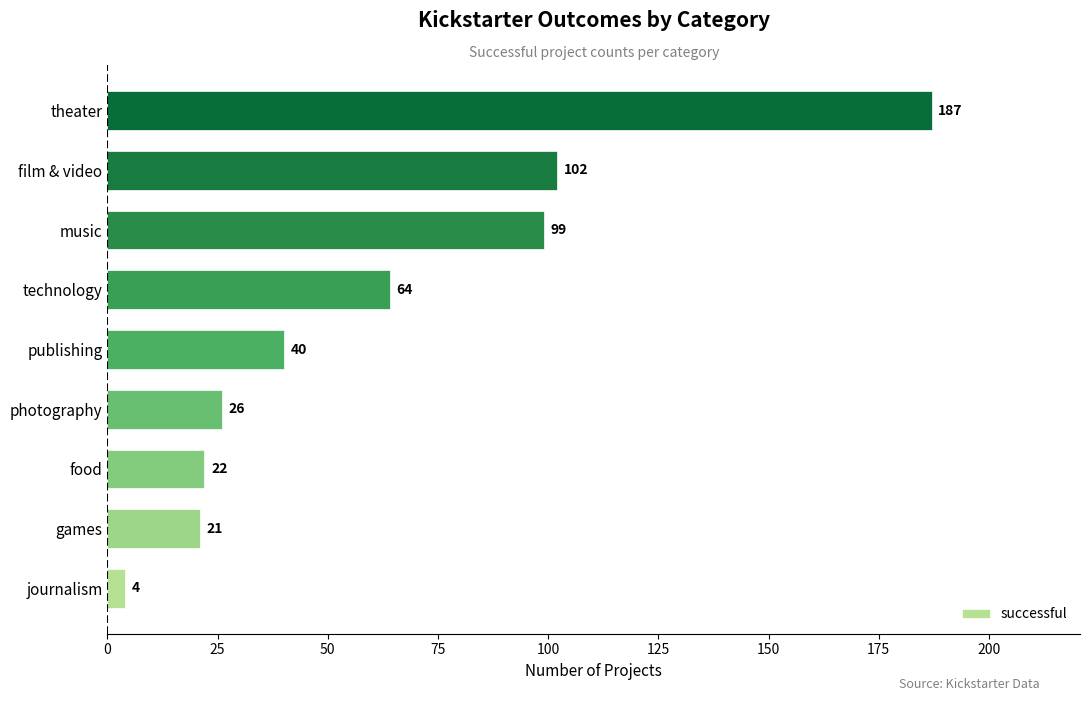

Where is the data nearest to the value 95?

music